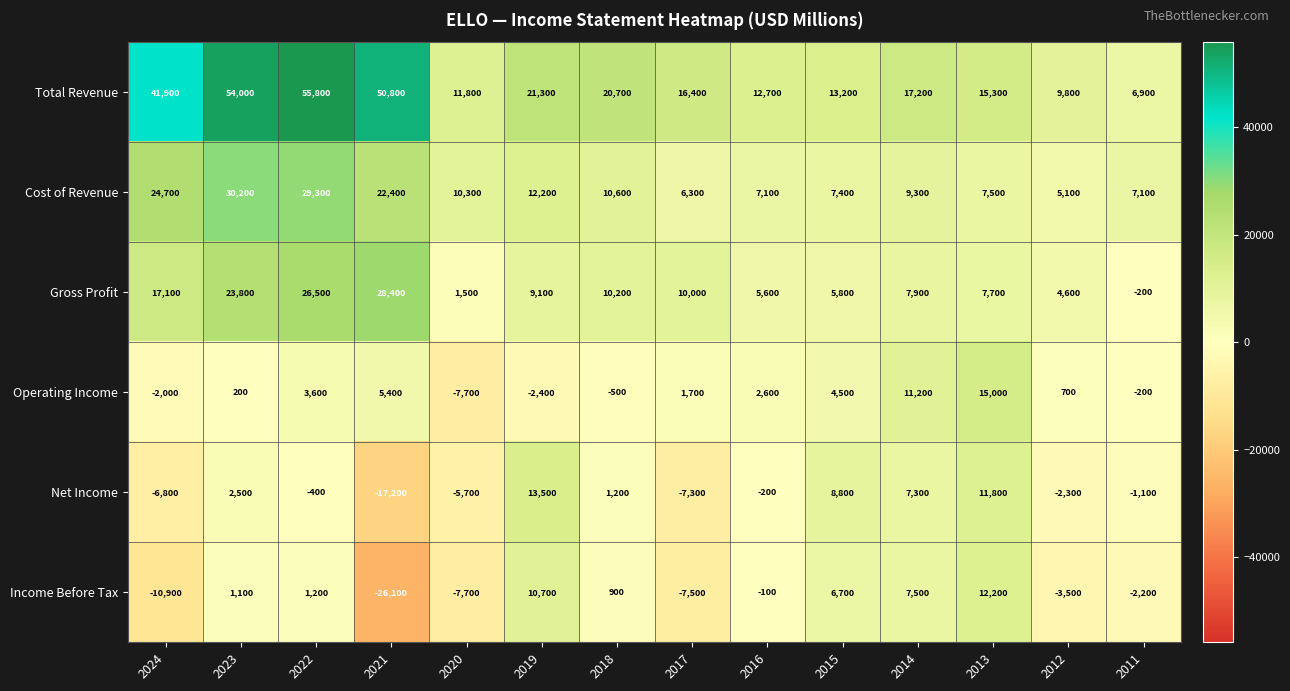

Between 2017 and 2013, which series saw the biggest shift?

Income Before Tax